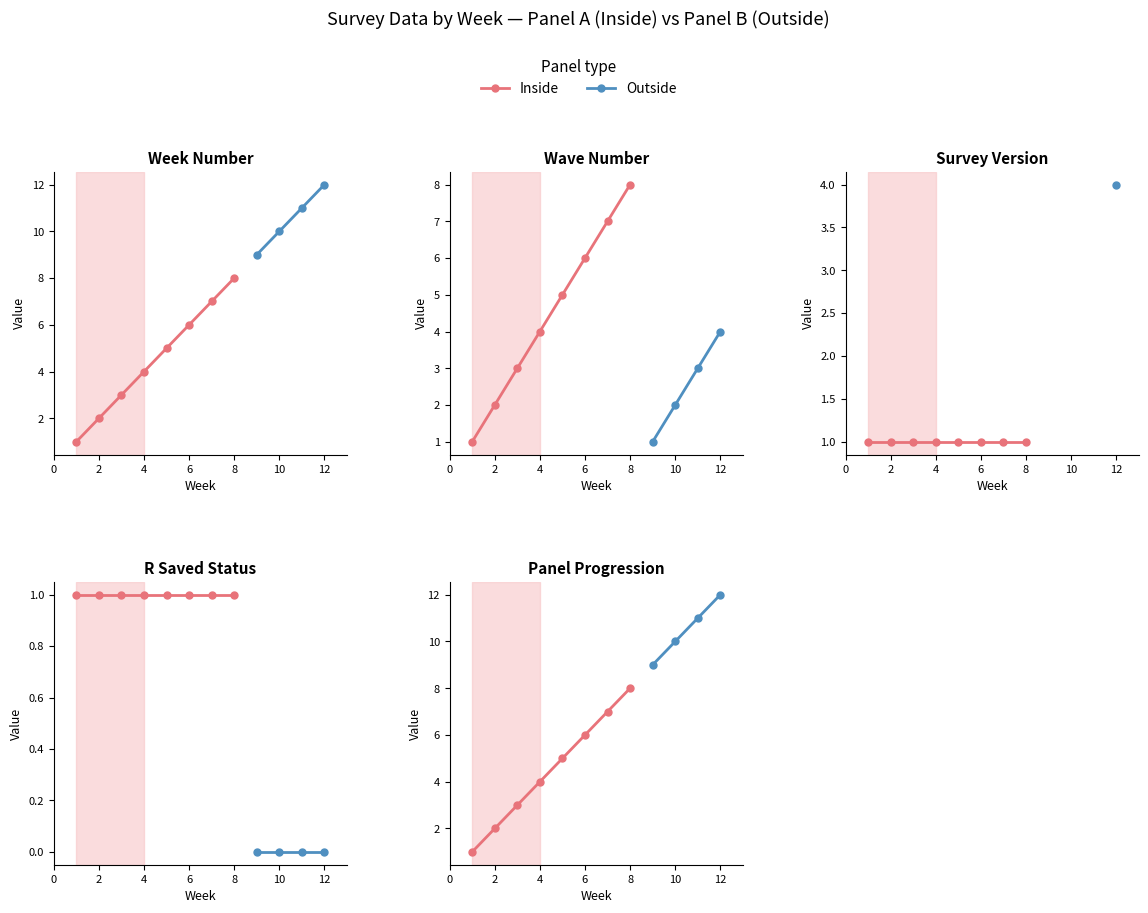

What is the total value across all series at 4?

8